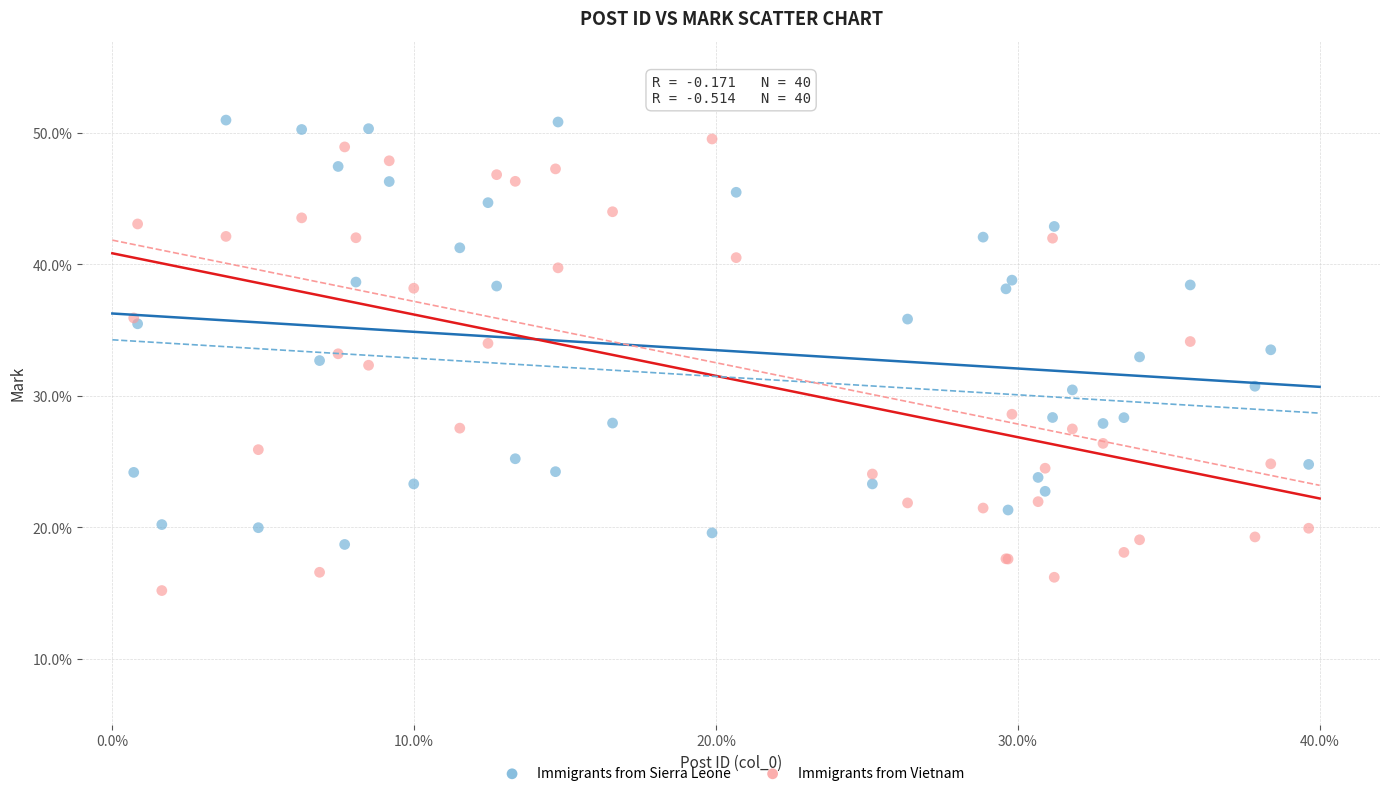

What is the X range (max minus min) for the scatter plot?

38.9